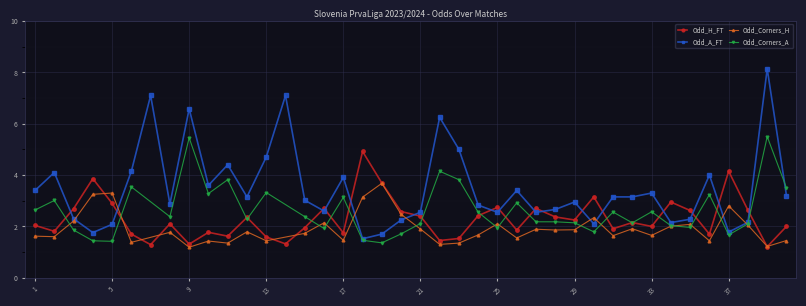

At which category is the sum across all series the highest?

39